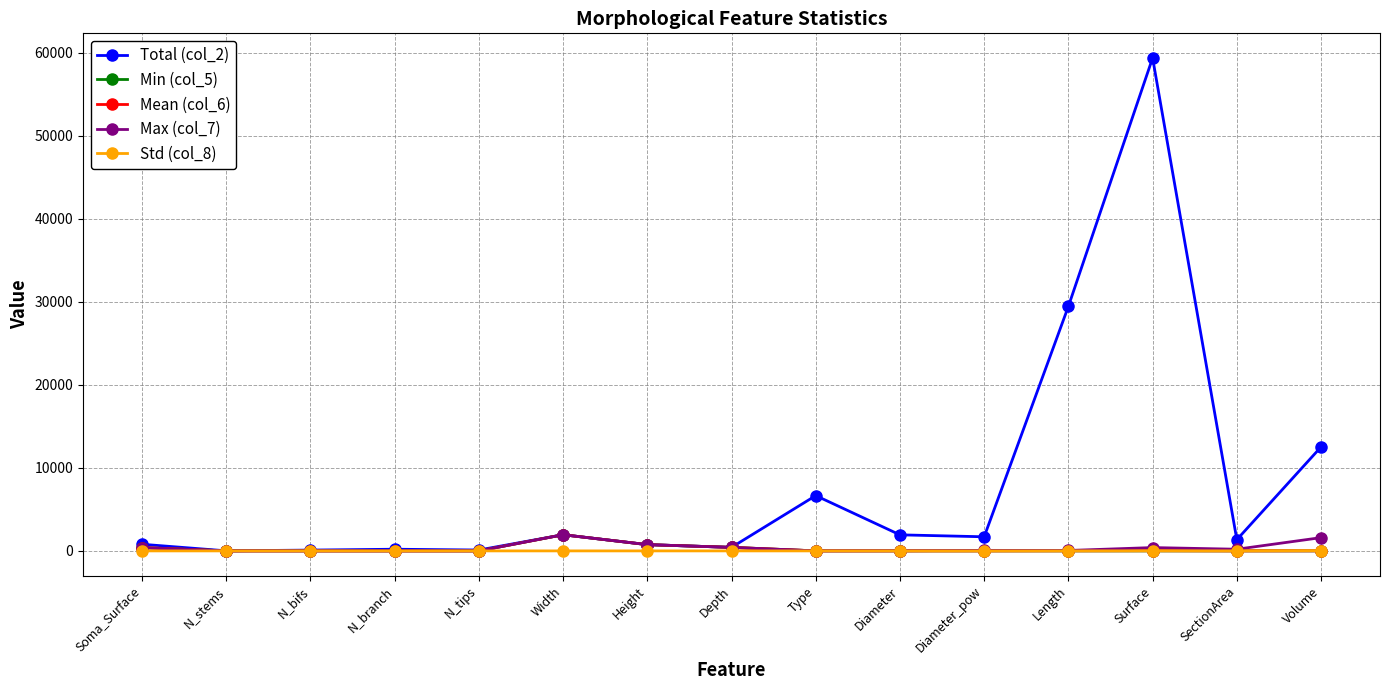

What is the difference between the maximum and second lowest values in the Min (col_5) series?

1946.1